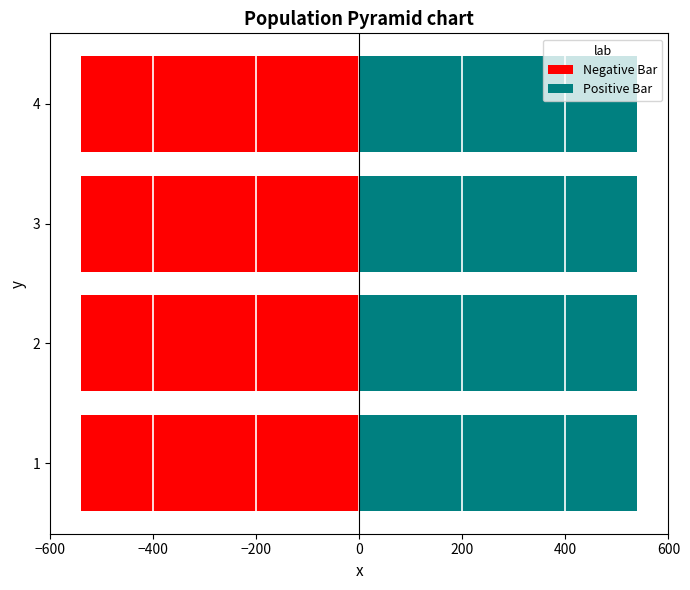

Which series has the widest spread of values?

Negative Bar